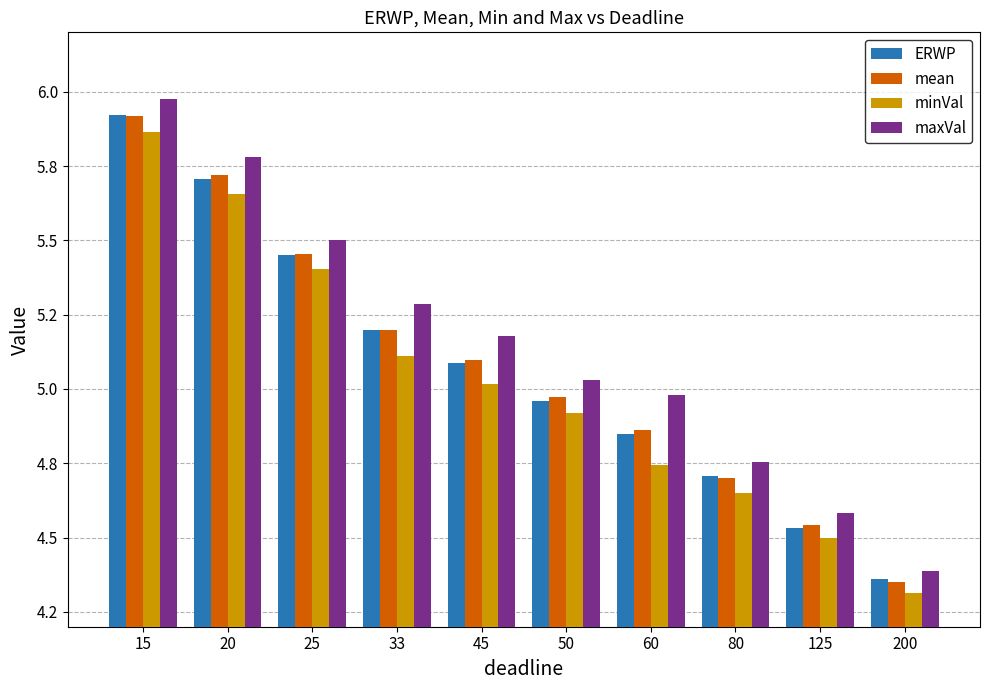

Read the ERWP value at 45.

5.1